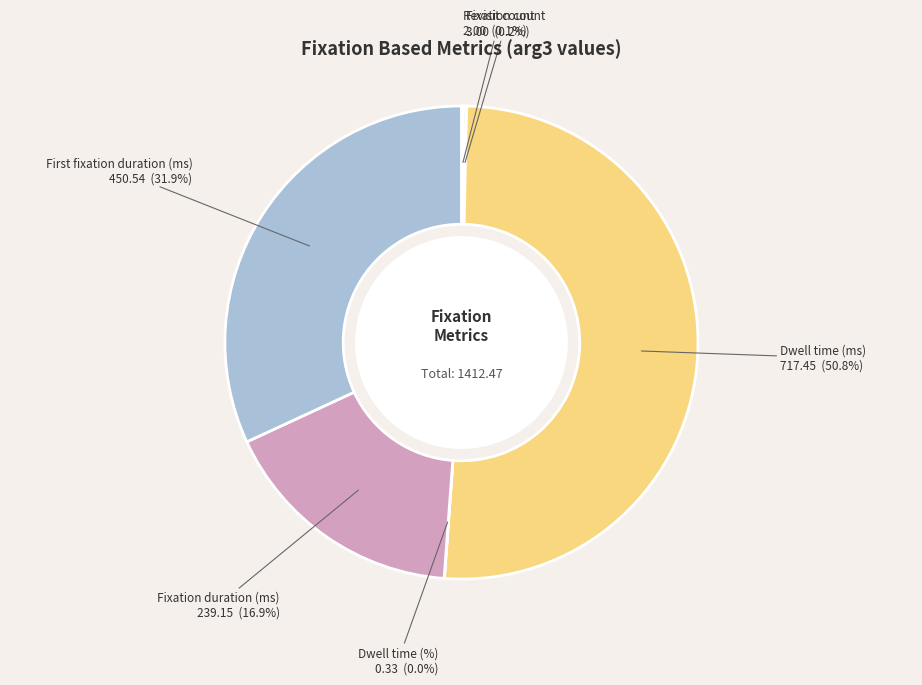

Which slice represents more than half of the pie?

Dwell time (ms)